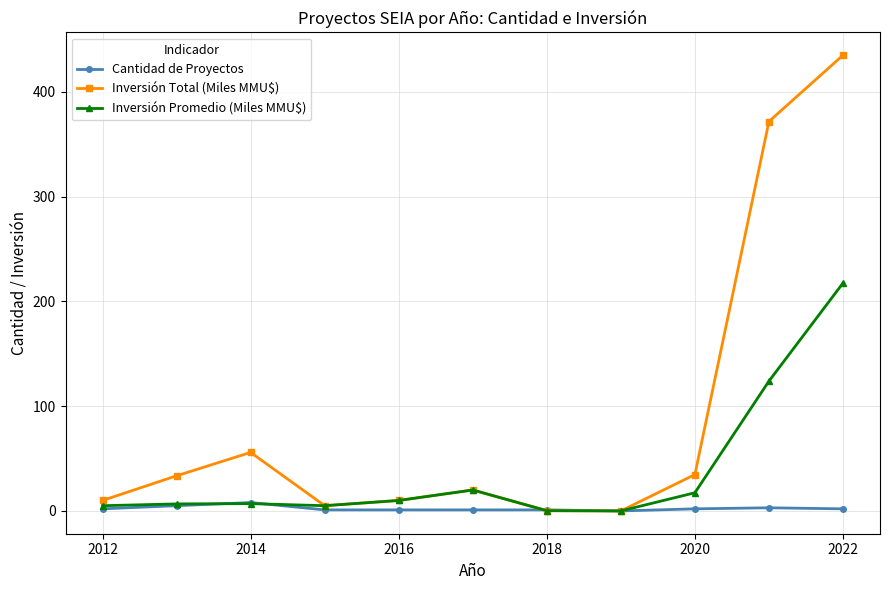

True or false: Cantidad de Proyectos has more than 1 points higher than both neighbors.

True